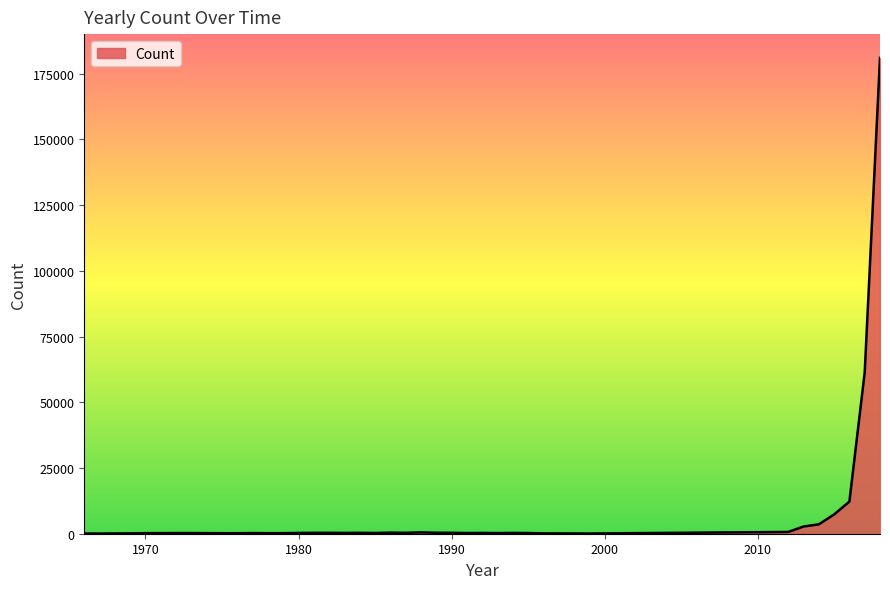

What is the difference between the maximum and minimum values?

180966